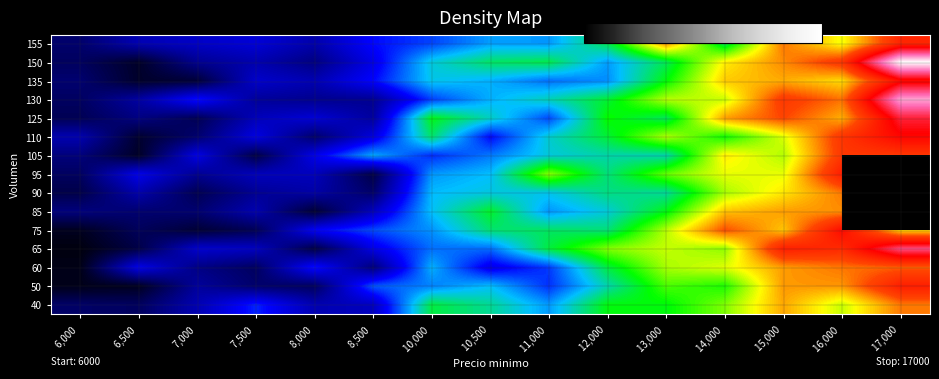

What is the average value of the 105 series?

154.6